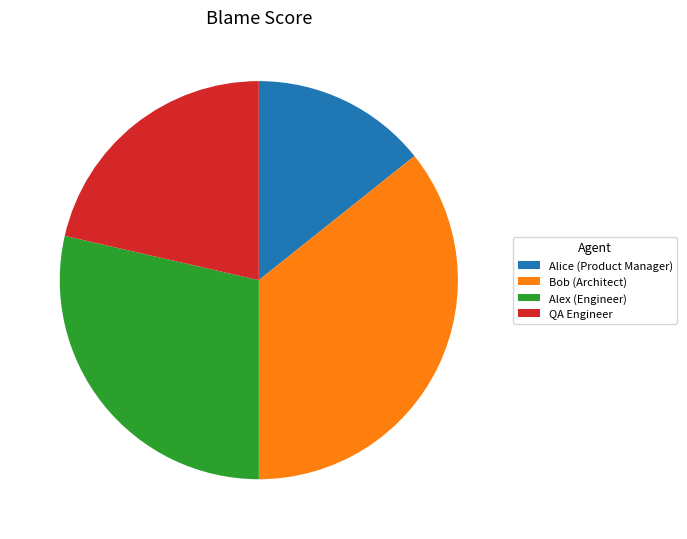

Which has a higher value, Bob (Architect) or QA Engineer?

Bob (Architect)